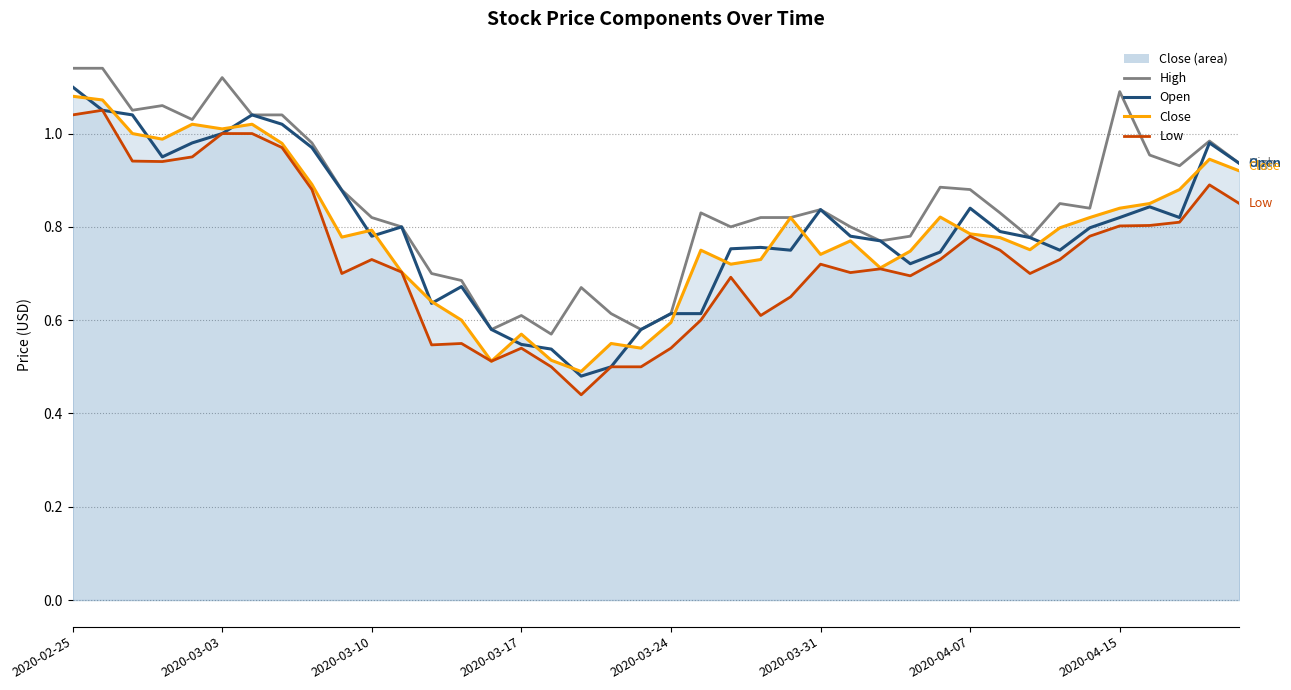

How many distinct data groups are displayed?

4